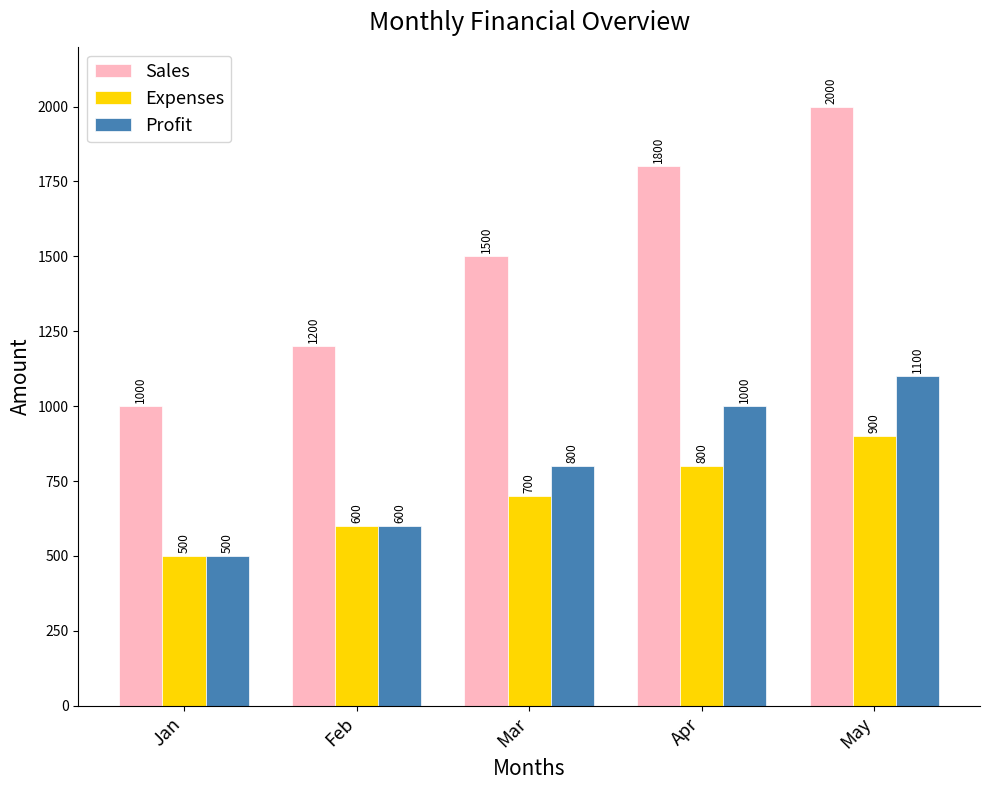

How many bars are there in each group?

3